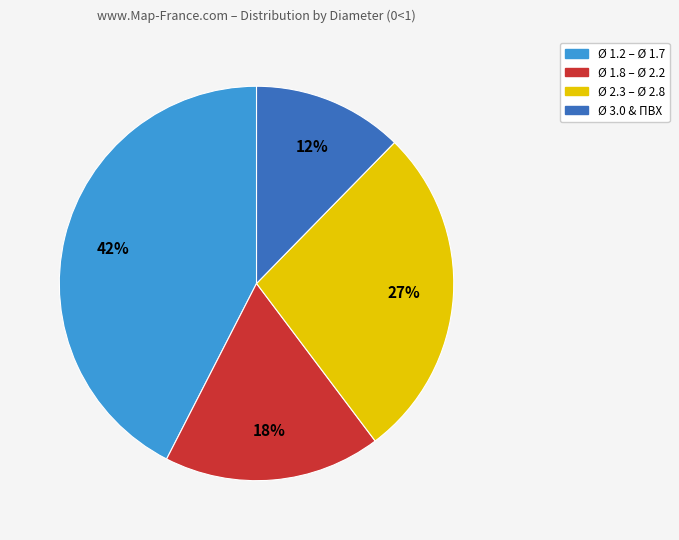

The Ø 1.2 – Ø 1.7 slice represents 42% of the pie. True or false?

True